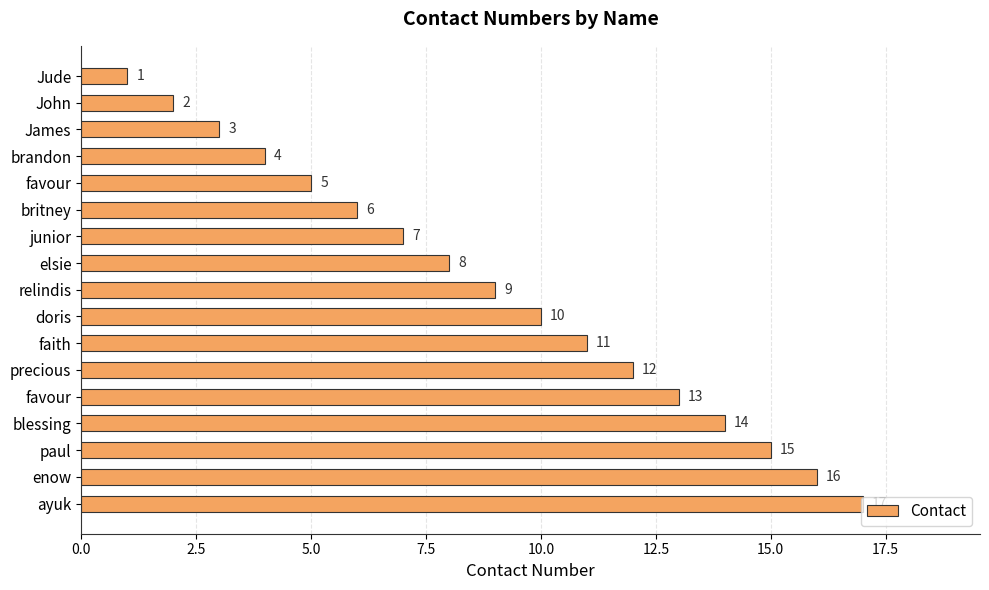

Are the bars grouped side by side (vs. stacked)?

No